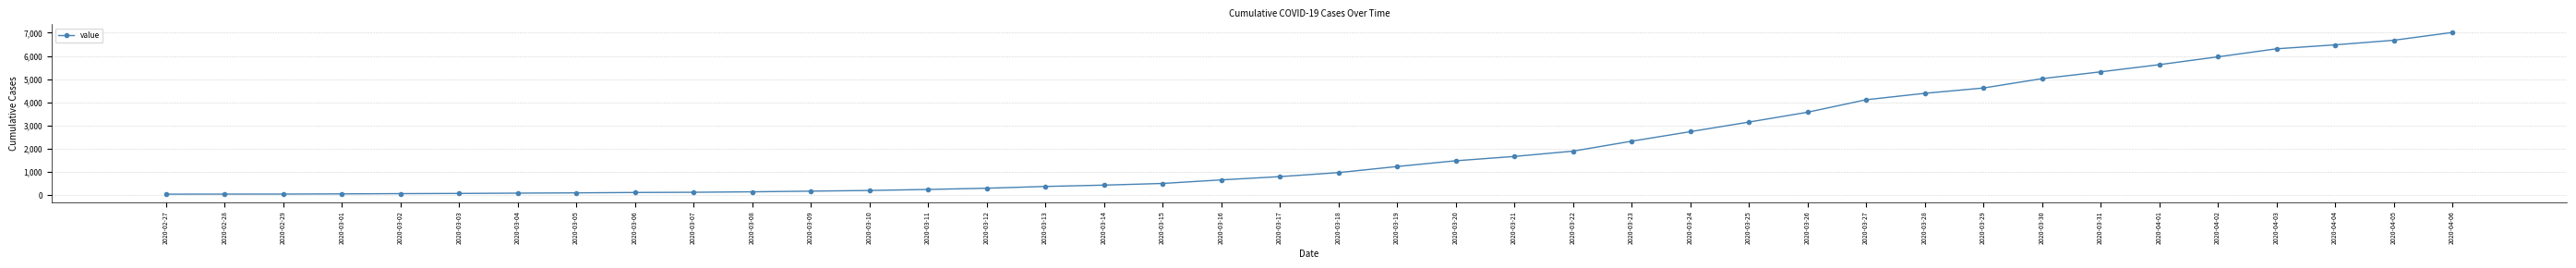

How many lines are shown in the chart?

1